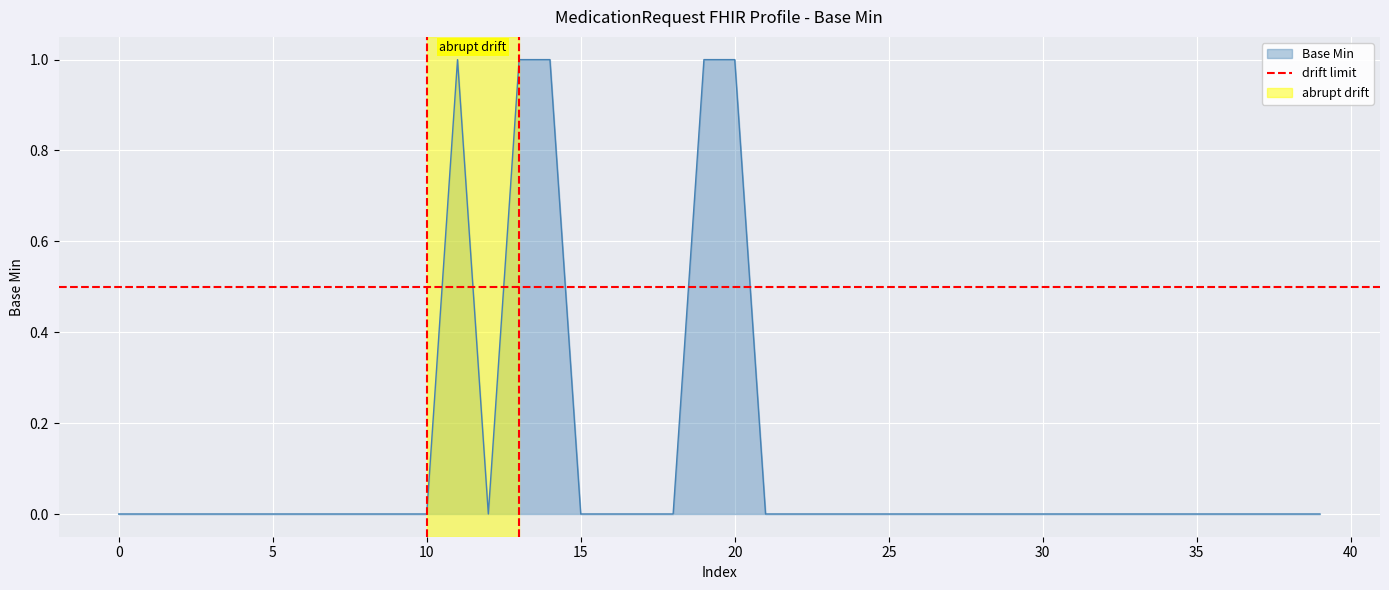

The value of Base Min at 30 is -1. True or false?

False